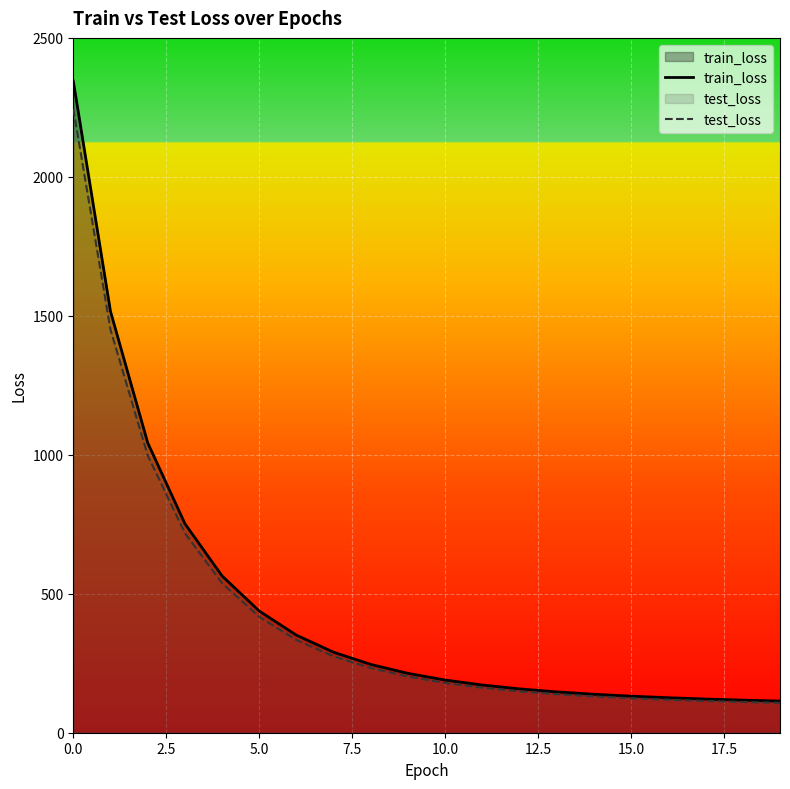

Which series has the largest total across all categories?

train_loss